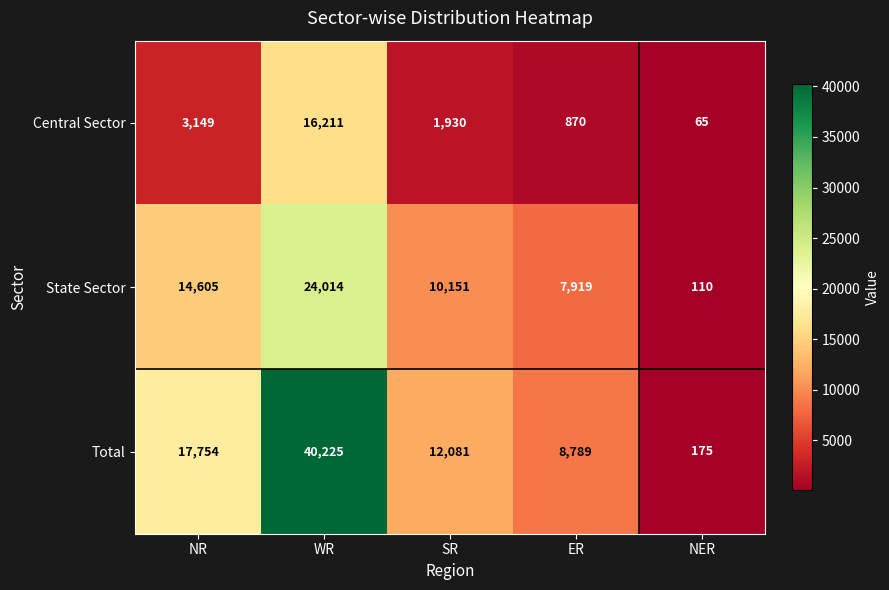

What is the difference between the highest and lowest values at NER?

110